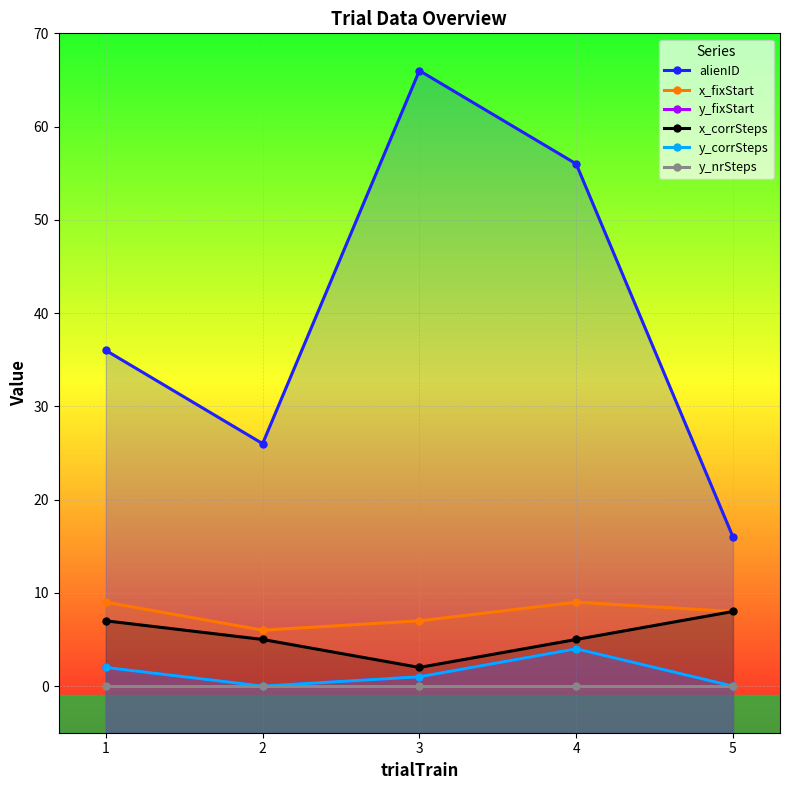

Reading right to left, transcribe all the data shown in this chart.

alienID: 16	56	66	26	36
x_fixStart: 8	9	7	6	9
y_fixStart: 0	4	1	0	2
x_corrSteps: 8	5	2	5	7
y_corrSteps: 0	4	1	0	2
y_nrSteps: 0	0	0	0	0